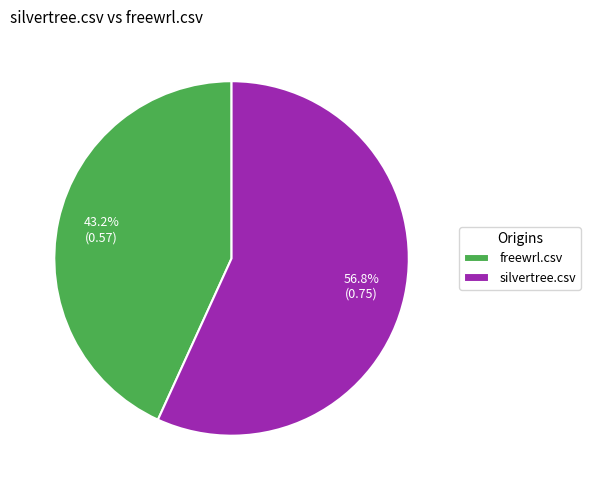

Which slice represents more than half of the pie?

silvertree.csv